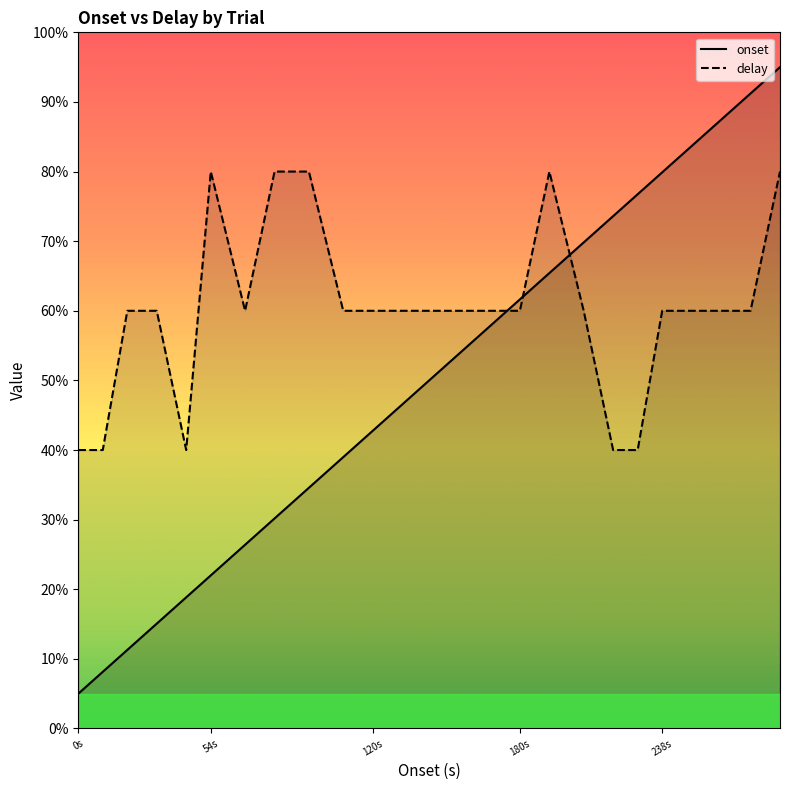

Which series ends up on top after the final intersection of onset and delay?

onset